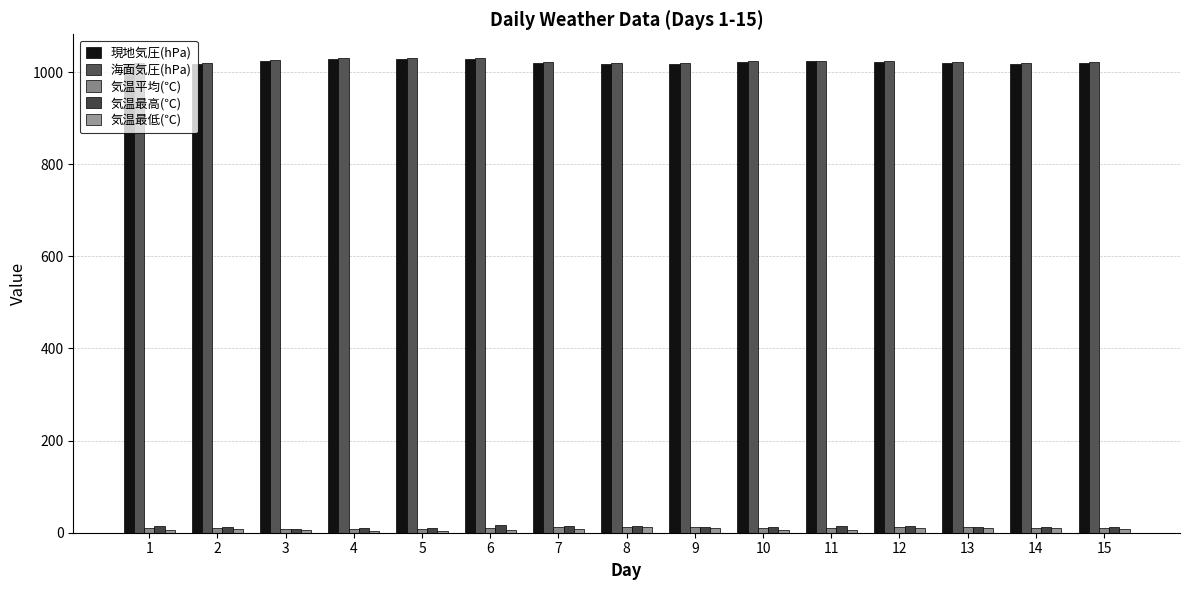

True or false: 海面気圧(hPa) has a value of 1800.6 at 8.

False